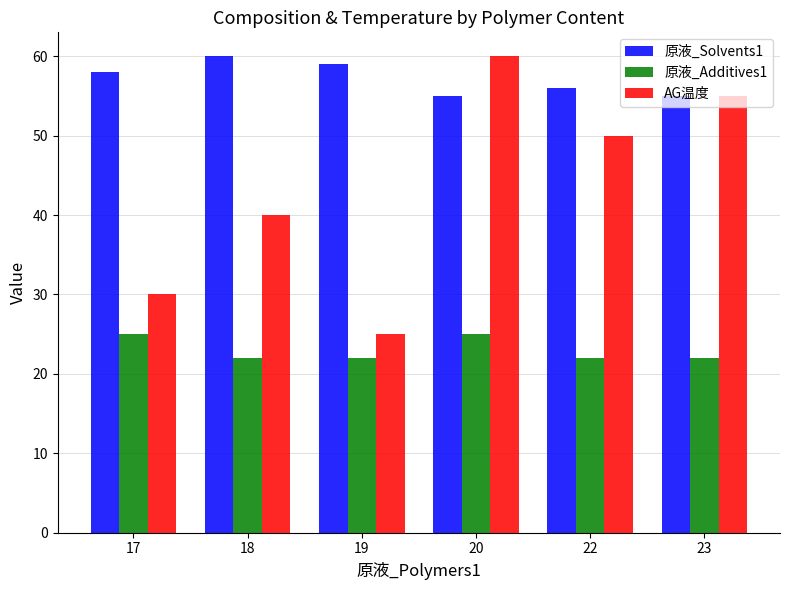

What is the difference between the AG温度 values at 18 and 19?

15